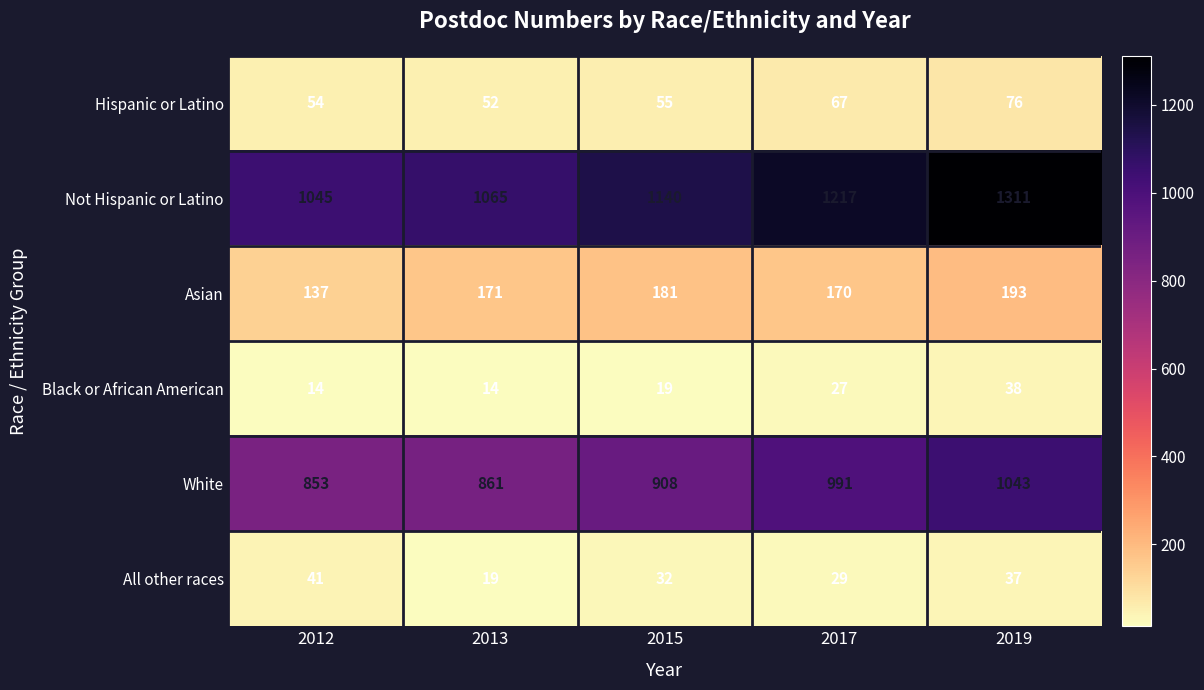

What is the sum of the Asian values at 2019 and 2017?

363